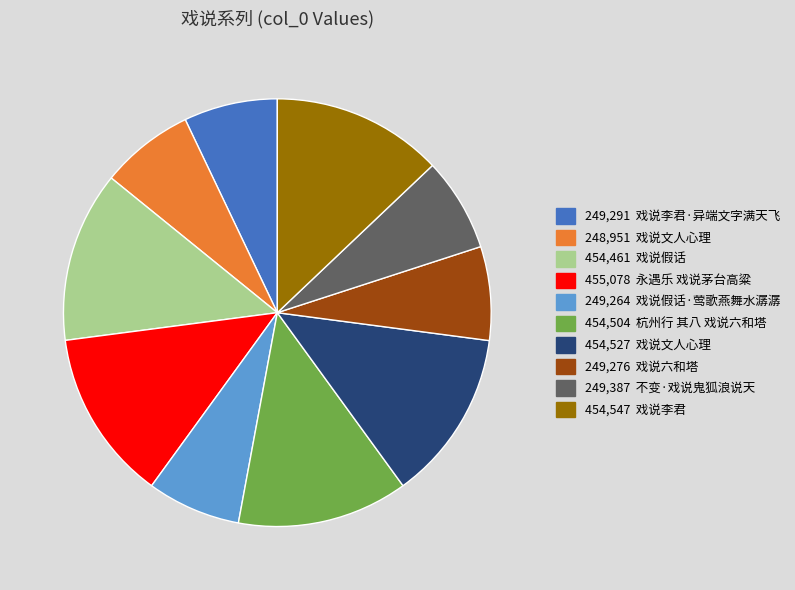

Is there any slice that represents more than half of the pie?

No